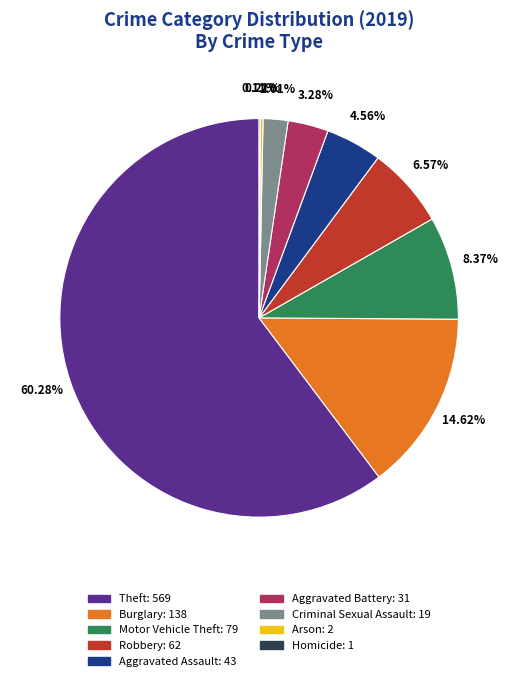

Combined, do Theft and Motor Vehicle Theft account for over 50%?

Yes